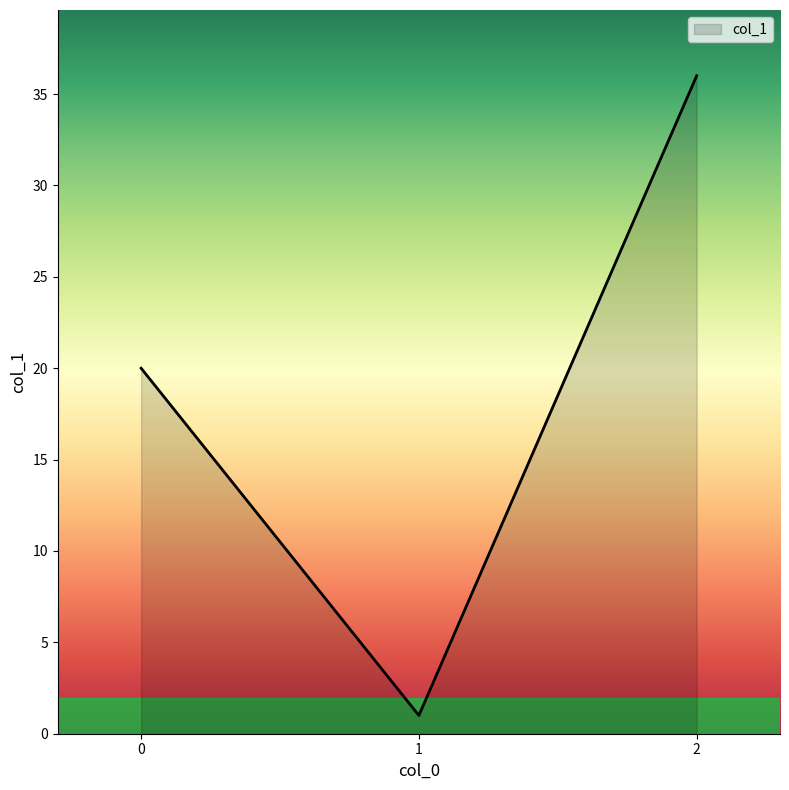

Reading left to right, what are all the values shown in this chart?

0=20	1=1	2=36